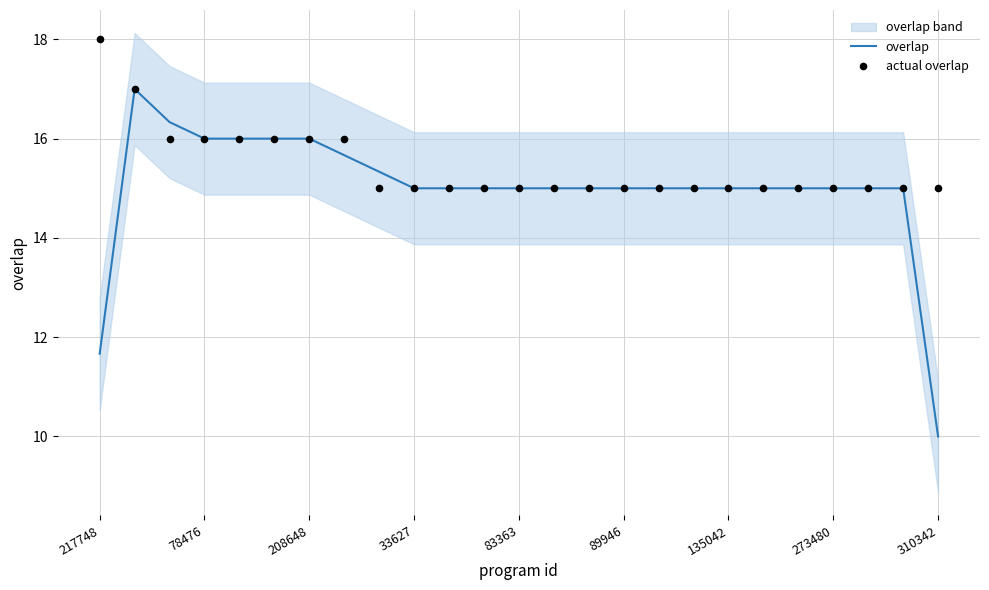

Which series reaches the maximum Y coordinate?

actual overlap